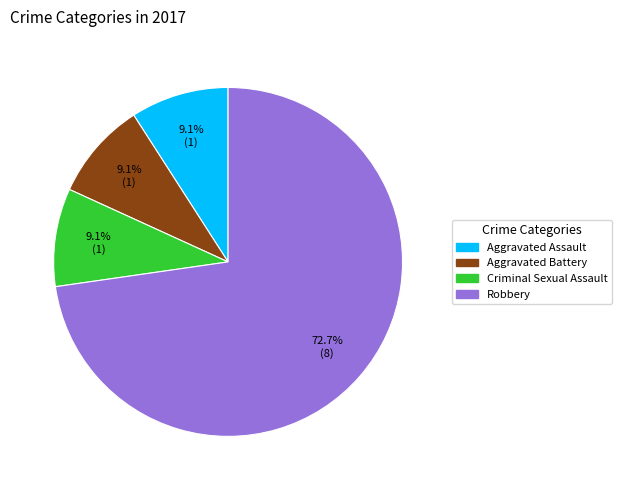

Is there any slice that represents more than half of the pie?

Yes